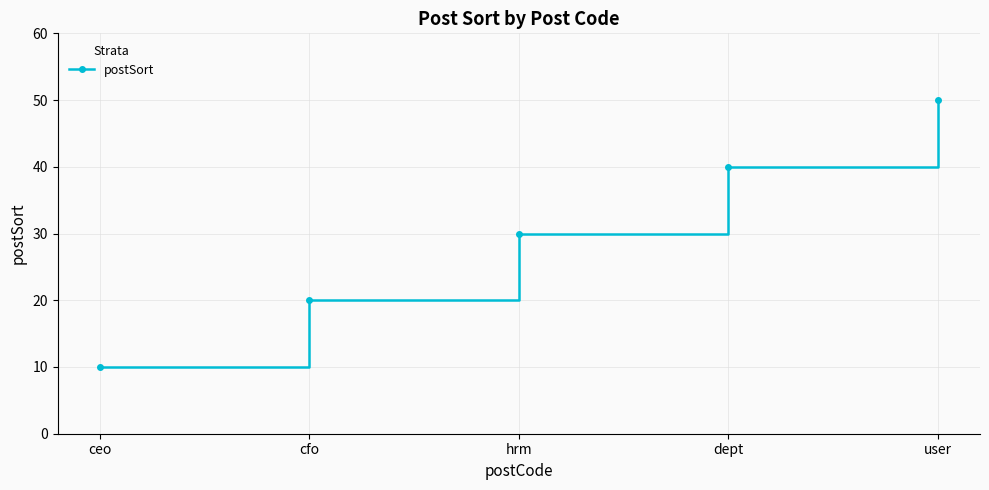

The chart shows a value of 32 at cfo. True or false?

False